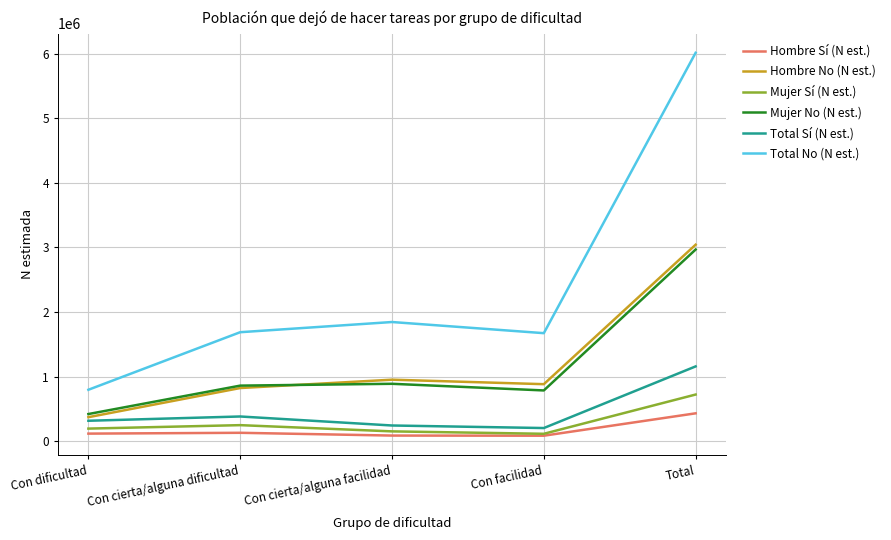

In Mujer No (N est.), how many points are lower than both neighbors (excluding endpoints)?

1